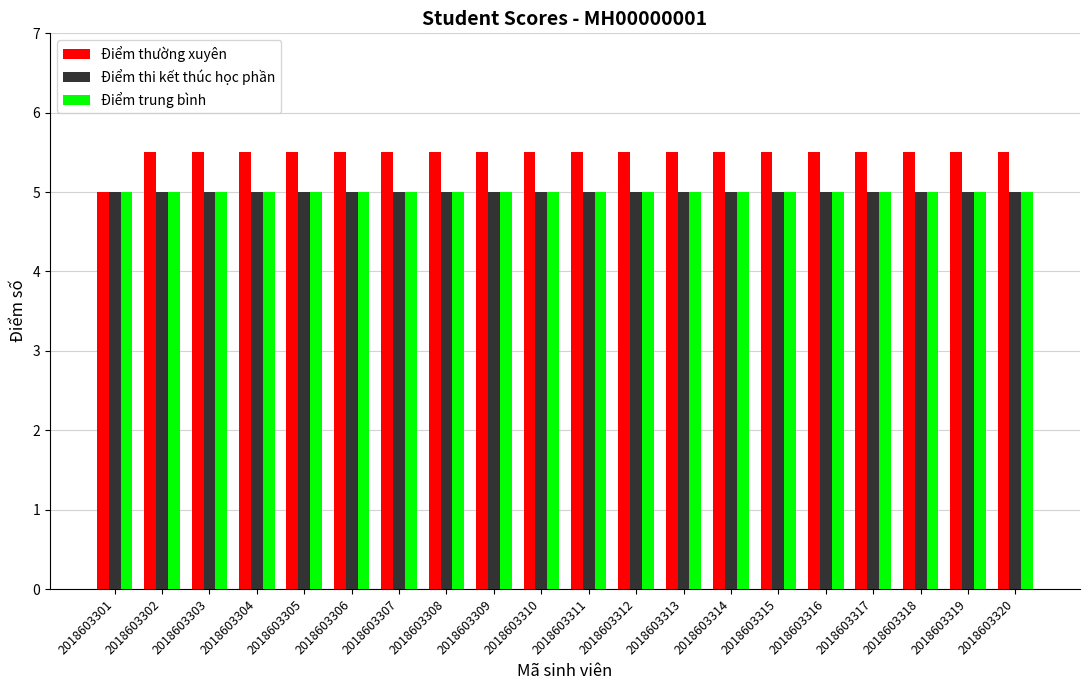

Which series has the largest total across all categories?

Điểm thường xuyên